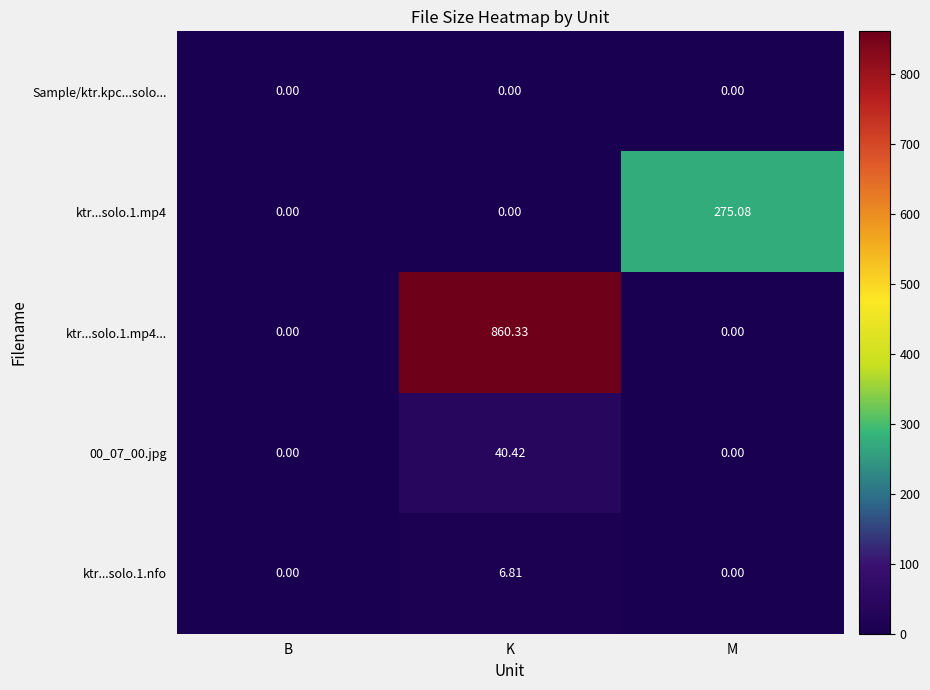

Which label corresponds to the largest value in the chart?

K